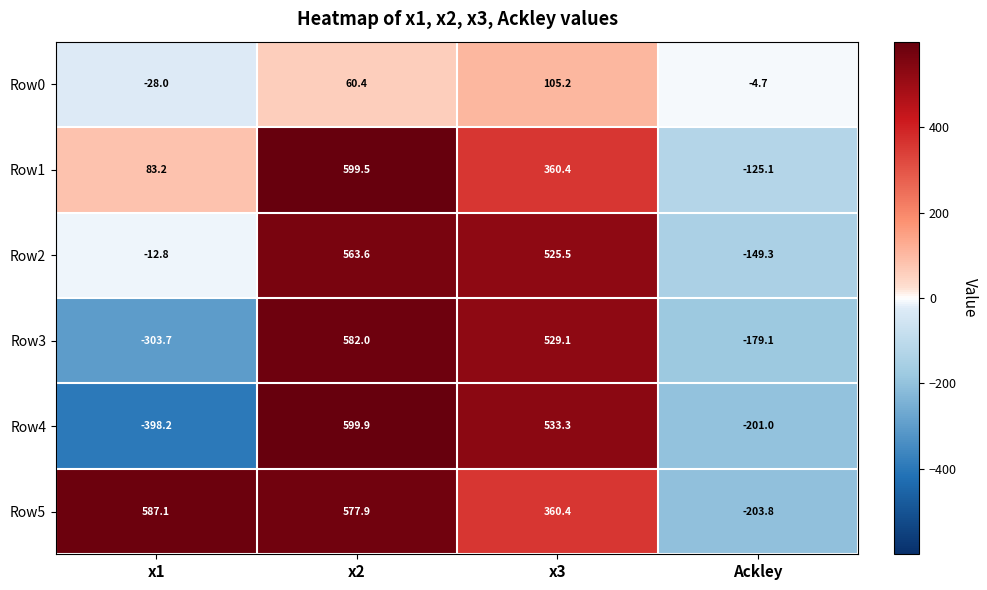

How many negative values does the Row3 series have?

2